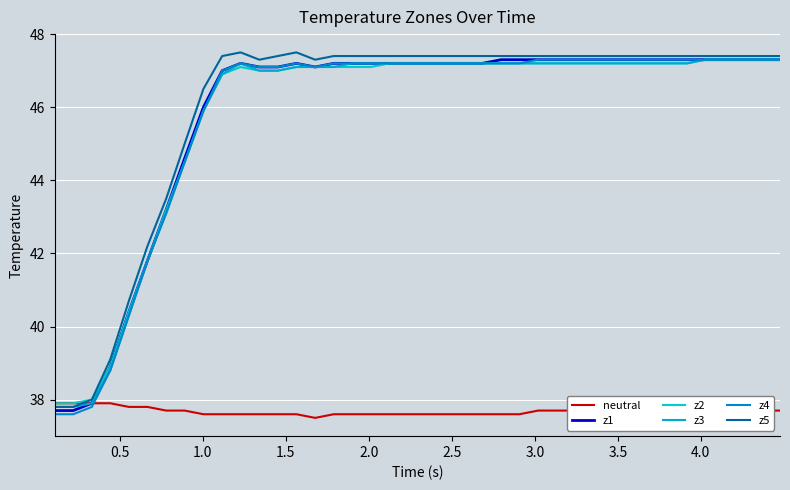

How many lines are shown in the chart?

6